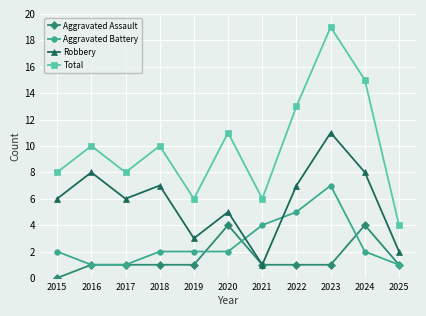

What is the spread (max minus min) of values at 2017?

7